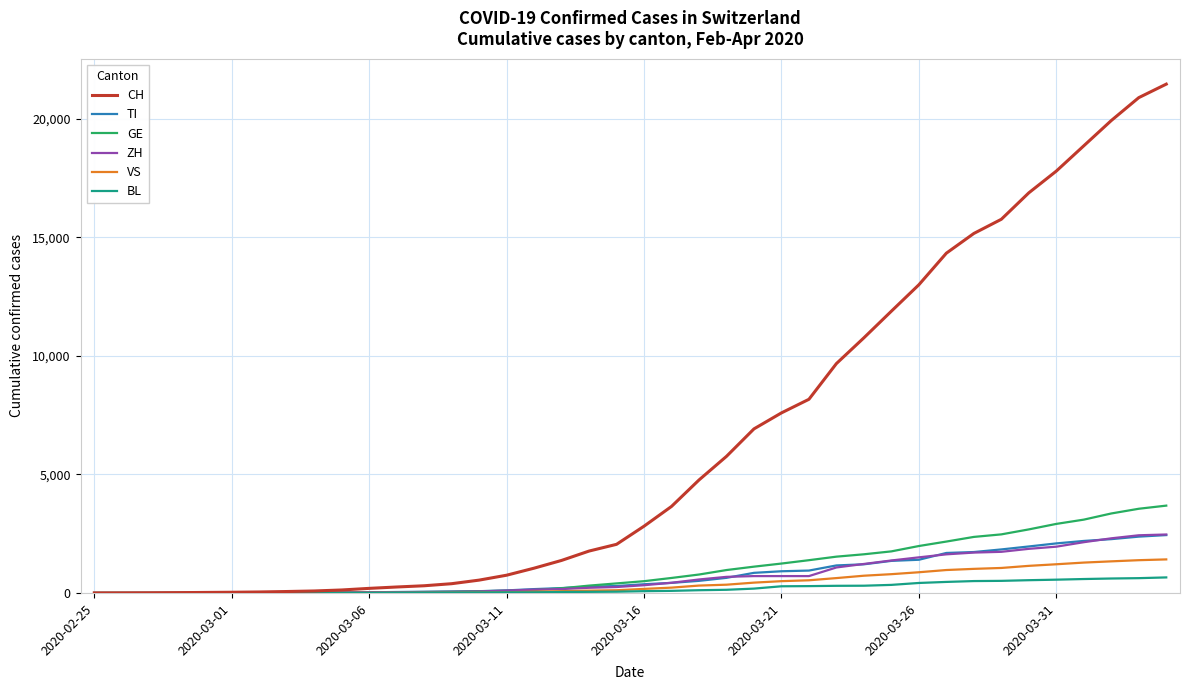

Which series has the largest total across all categories?

CH